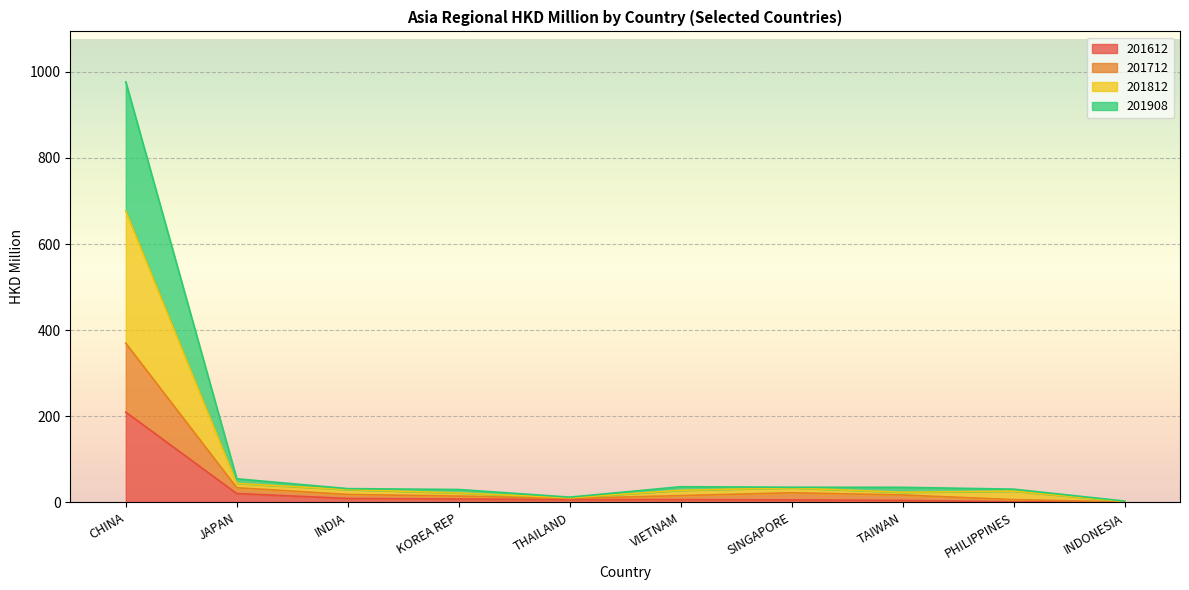

What is the label of the 4th point from the right?

SINGAPORE